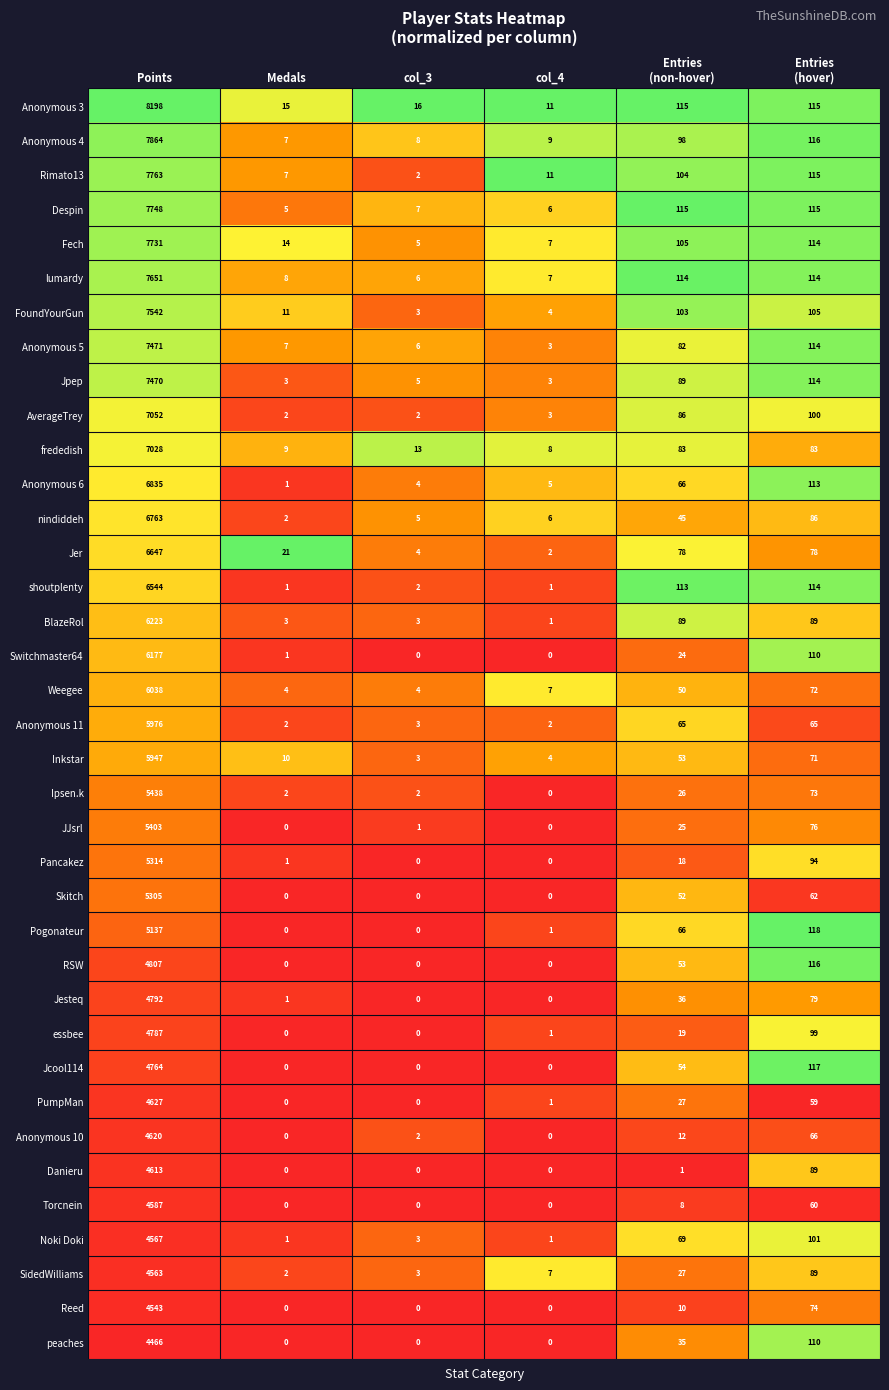

At which label does AverageTrey first exceed 86?

Points